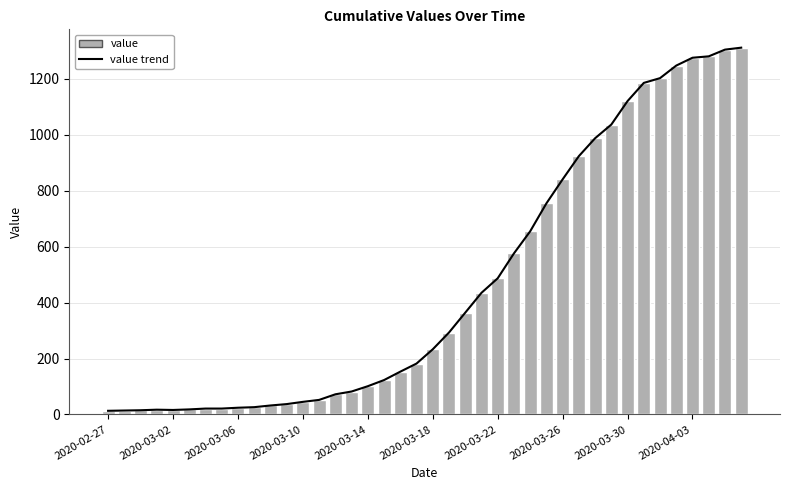

What is the minimum value shown in the chart?

13